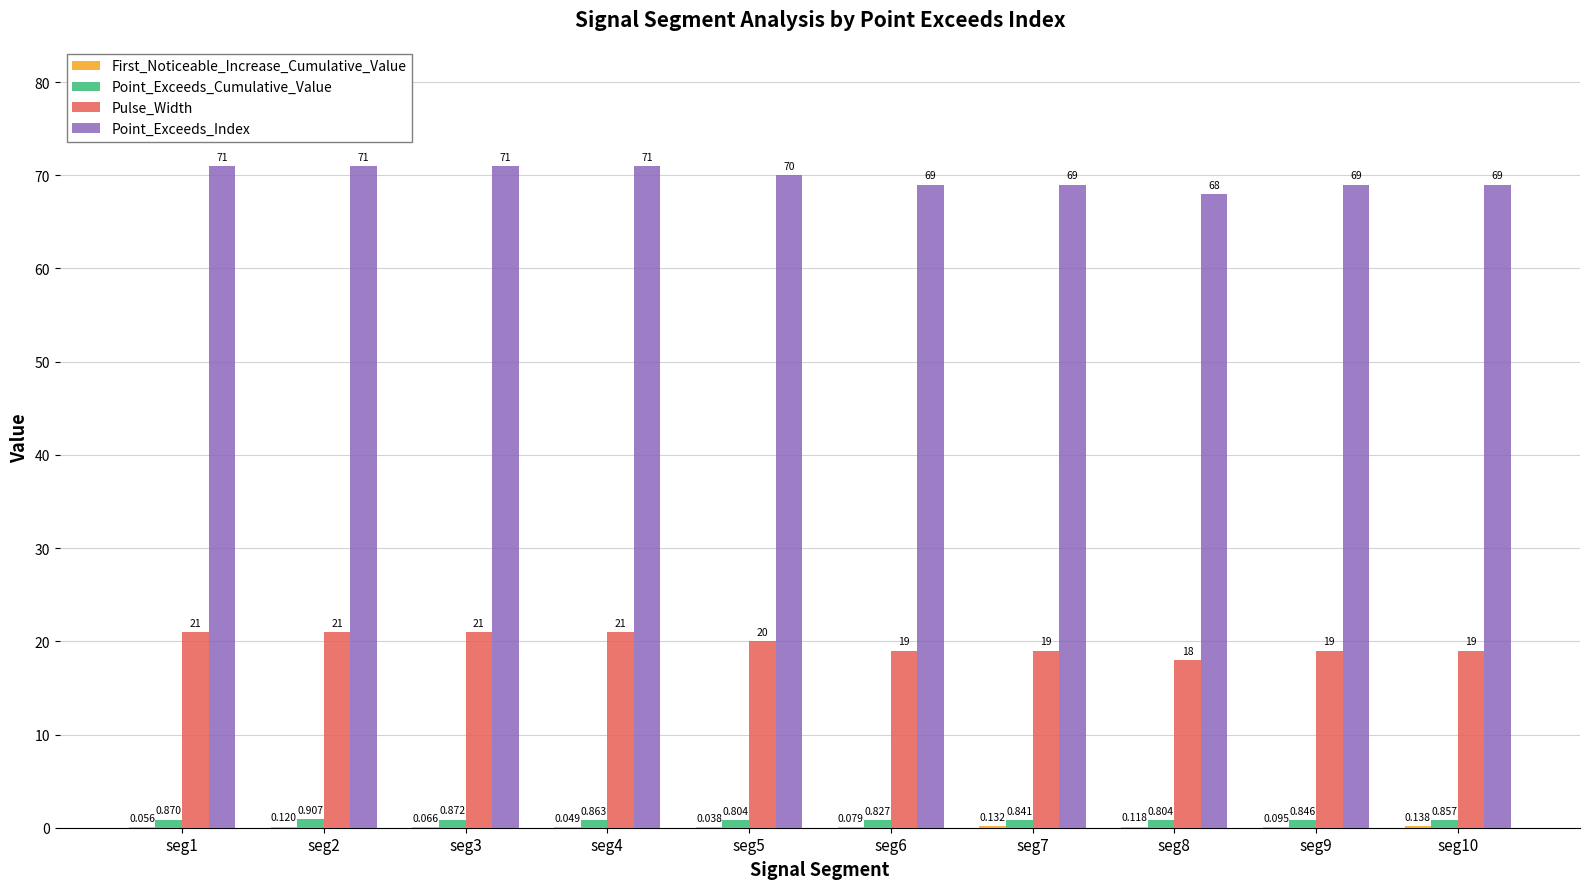

What is the value of the Point_Exceeds_Index bar at the 1st from the left?

71.0